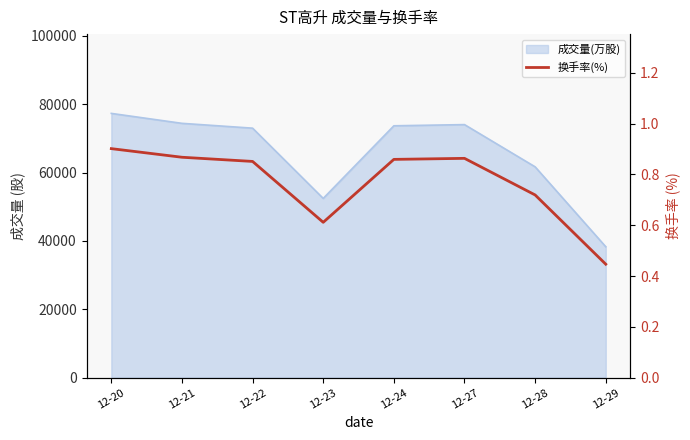

True or false: there are more than 0 points higher than both neighbors.

True